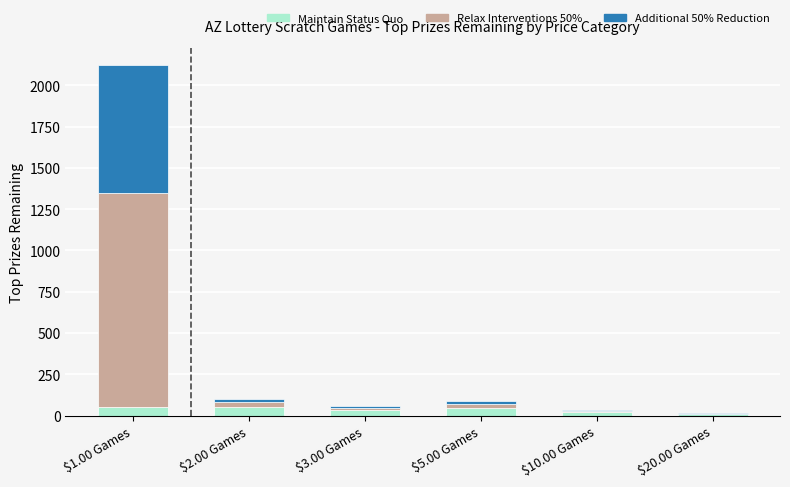

What is the maximum value for Maintain Status Quo?

50.0